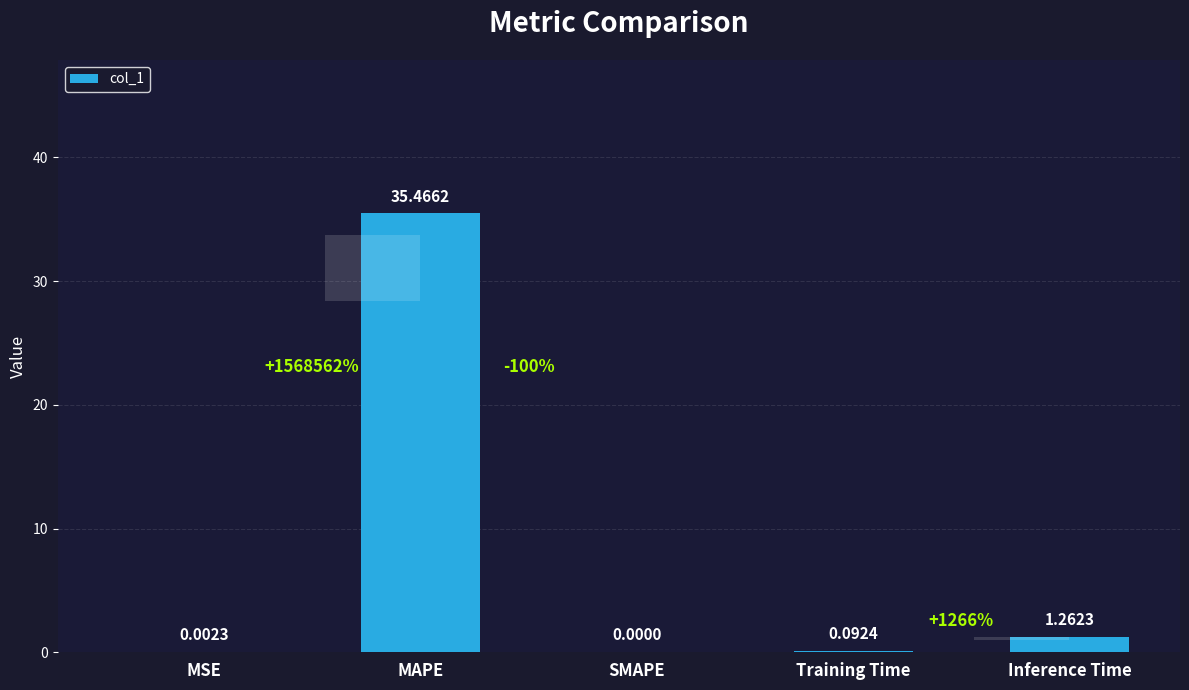

What position from the left is MSE?

1